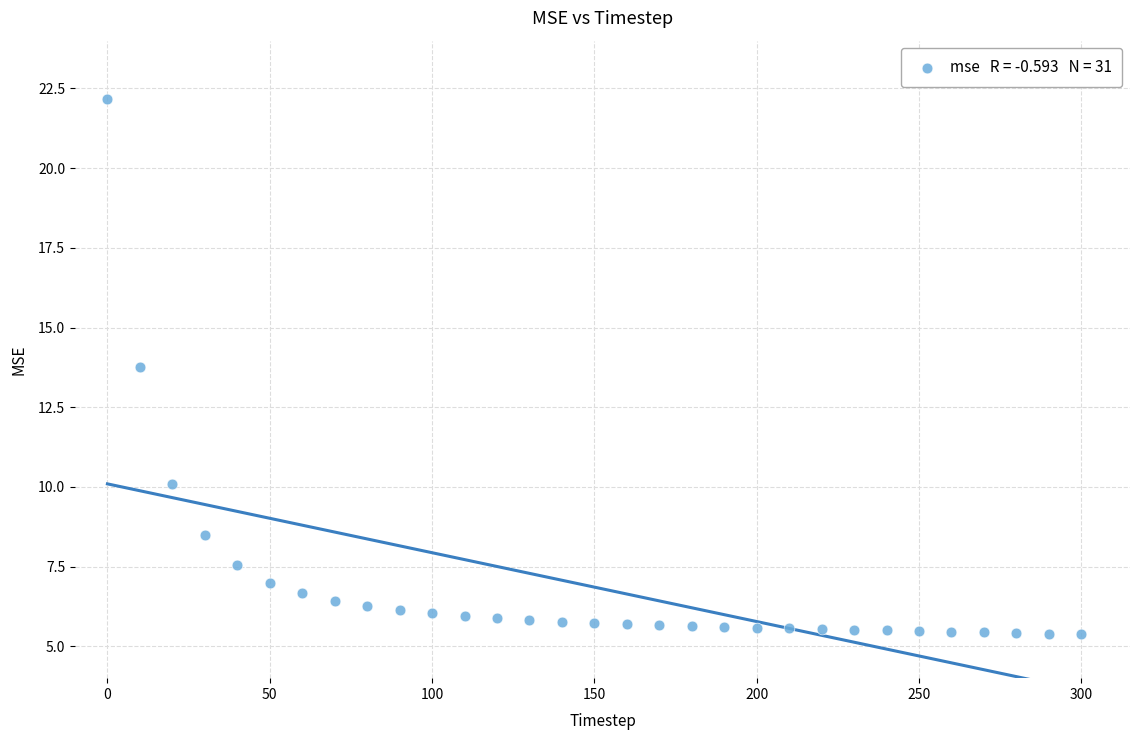

What is the range of Y values (max minus min)?

16.8